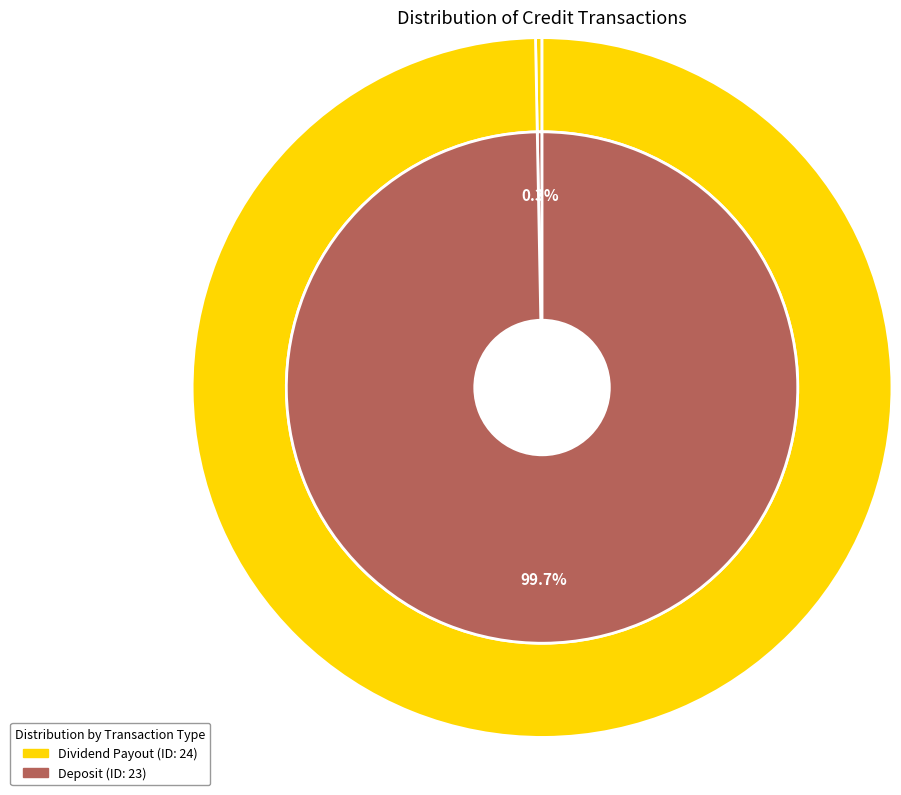

To the nearest percent, what is the combined percentage of 24 and 23?

100%